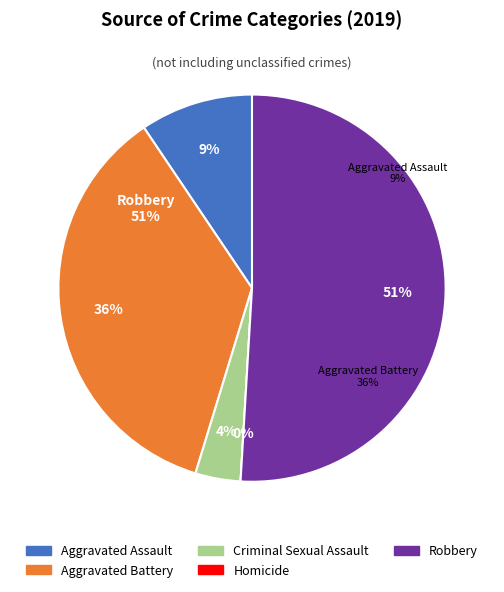

What is the ratio of the value at Aggravated Battery to the value at Aggravated Assault?

3.8